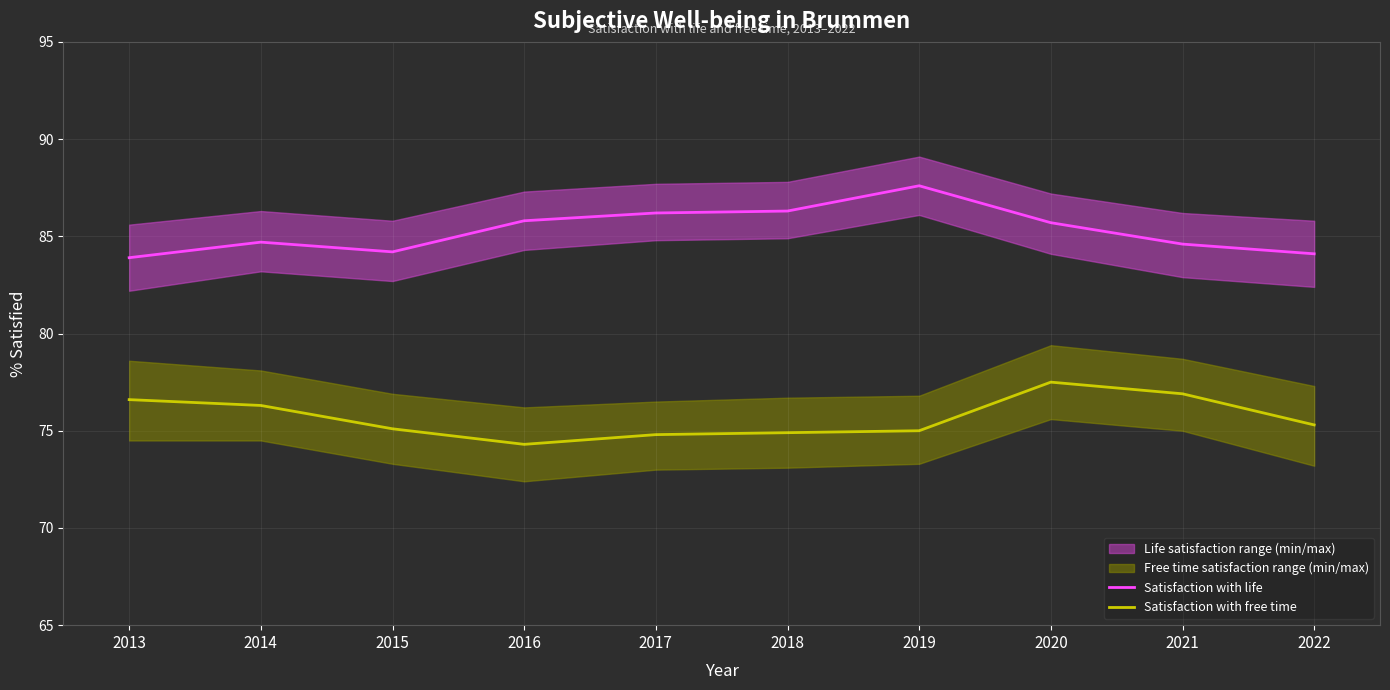

What is the sum of all Satisfaction with life values?

853.1